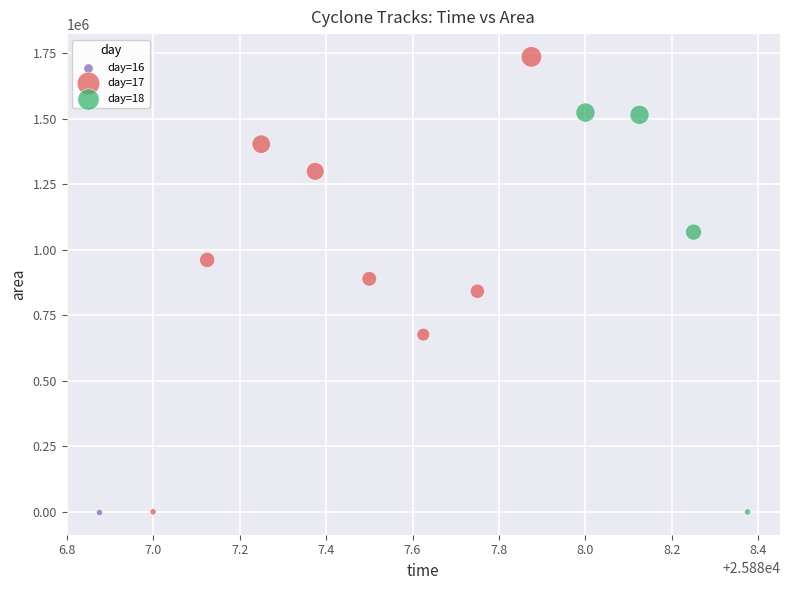

What are all the series names shown in the legend?

day=16, day=17, day=18